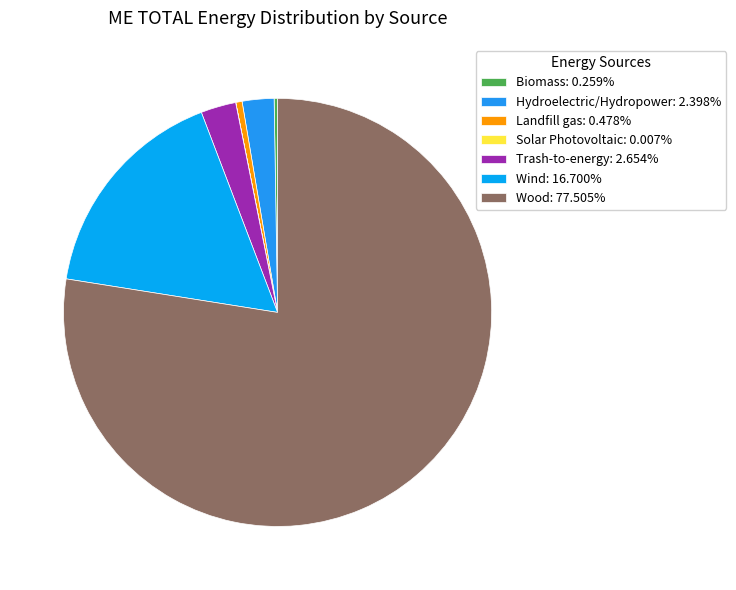

What portion of the pie excludes Wind?

83.3%